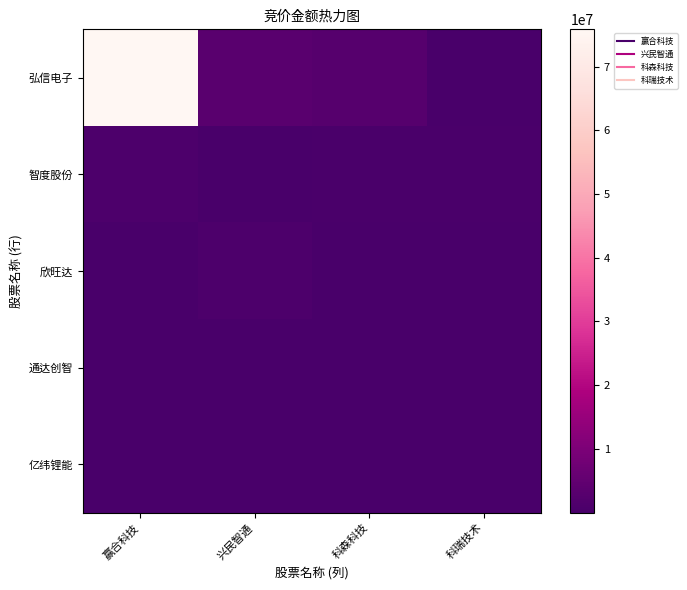

List the series in order of their peak value, lowest first.

通达创智, 亿纬锂能, 欣旺达, 智度股份, 弘信电子